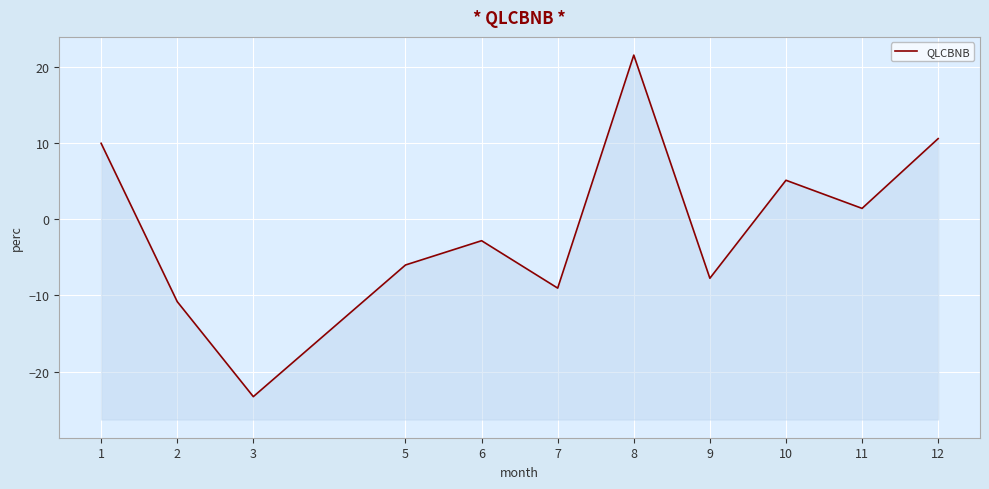

What value does the data have at 7?

-9.0